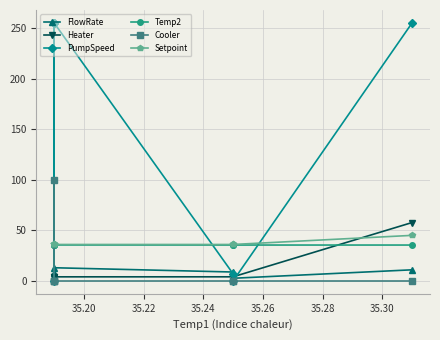

What is the sum of the PumpSpeed values at 35.30 and 35.26?

262.0